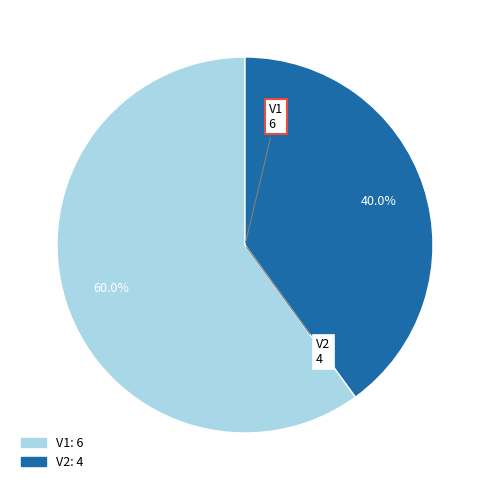

How much of the chart is everything except V2?

60.0%